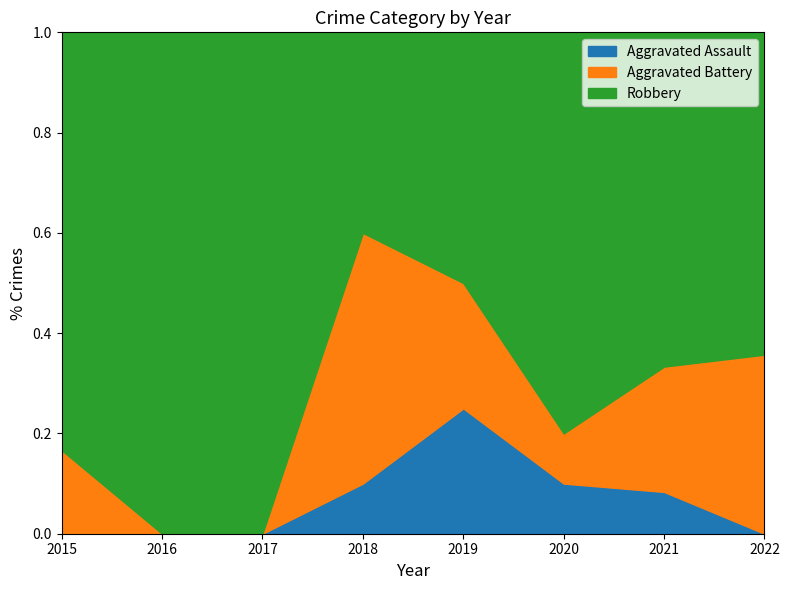

Which series has the largest total across all categories?

Robbery